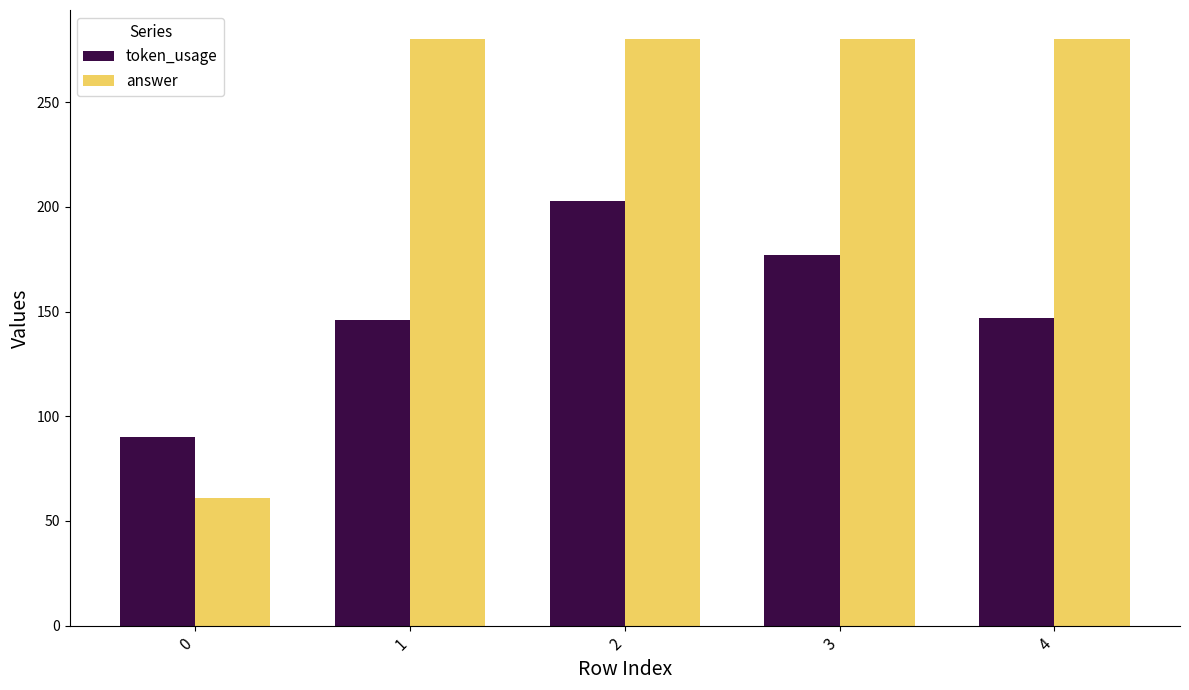

True or false: token_usage has a value of 90 at 0.

True